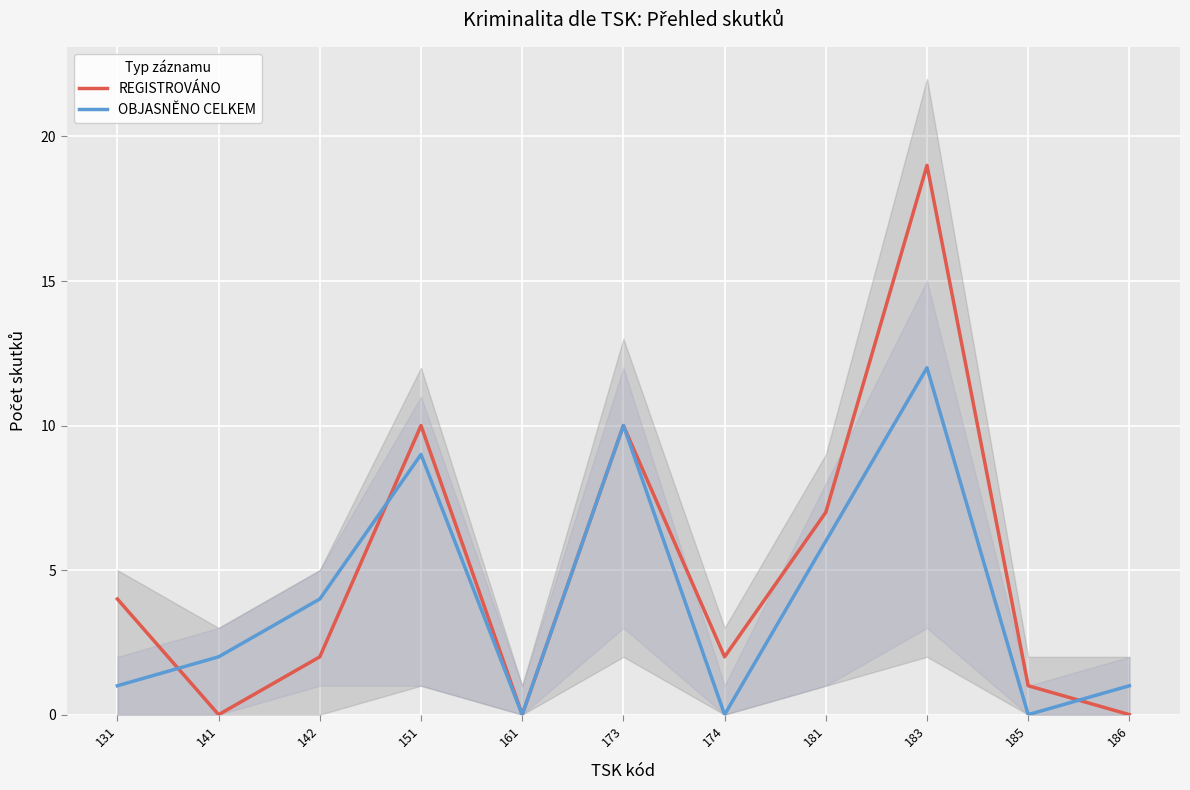

How many data points in OBJASNĚNO CELKEM are above 2?

5